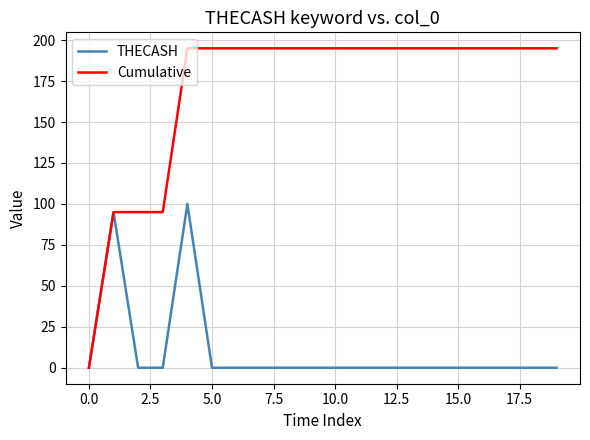

Which series has the largest total across all categories?

Cumulative